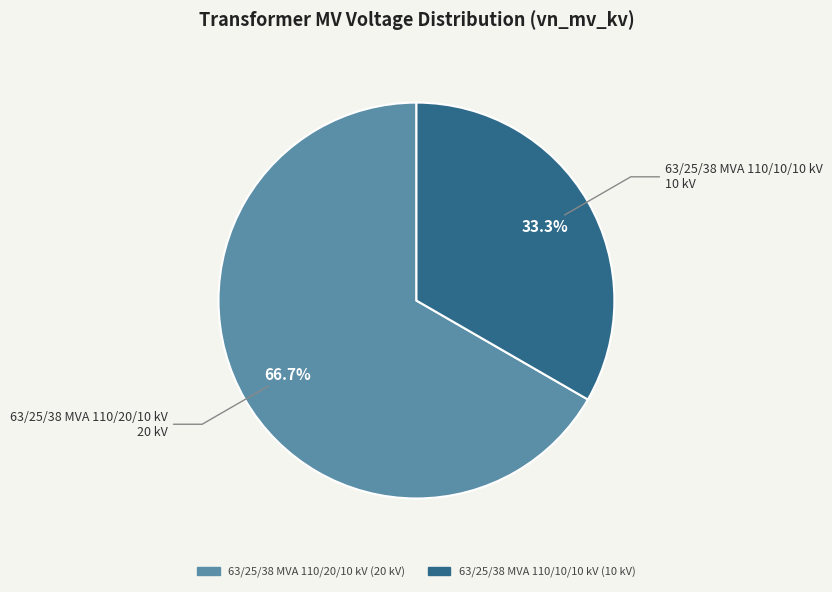

The 63/25/38 MVA 110/10/10 kV slice represents 47% of the pie. True or false?

False